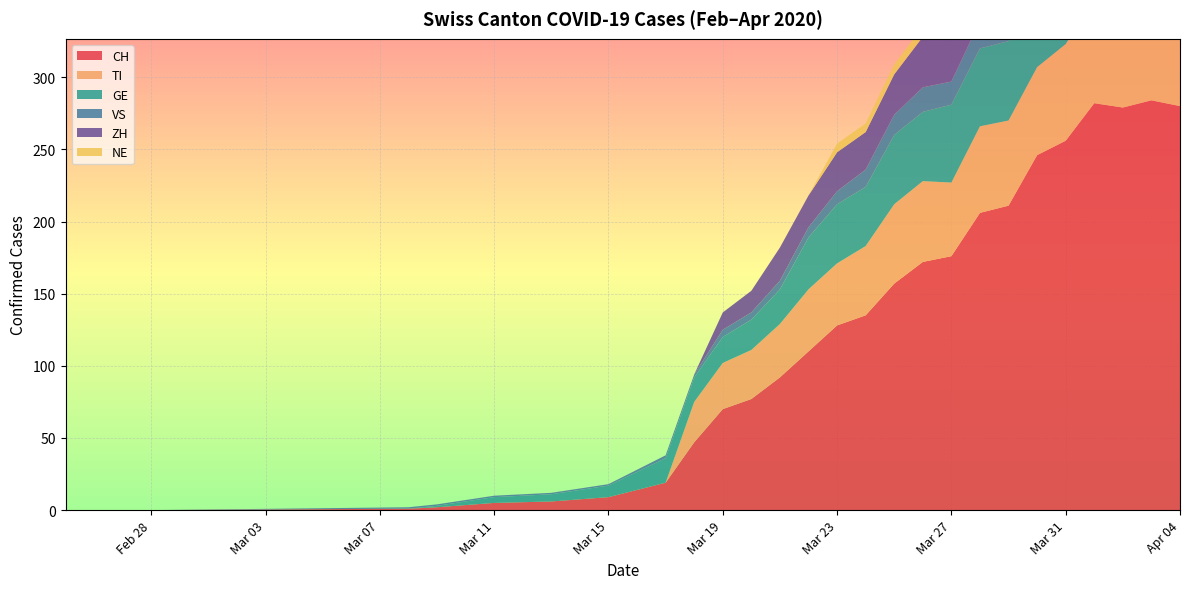

Reading right to left, transcribe all the data shown in this chart.

CH: 2020-04-04=280	2020-04-03=284	2020-04-02=279	2020-04-01=282	2020-03-31=256	2020-03-30=246	2020-03-29=211	2020-03-28=206	2020-03-27=176	2020-03-26=172	2020-03-25=157	2020-03-24=135	2020-03-23=128	2020-03-22=110	2020-03-21=92	2020-03-20=77	2020-03-19=70	2020-03-18=47	2020-03-17=19	2020-03-15=9	2020-03-13=6	2020-03-11=5	2020-03-09=2	2020-03-08=1	2020-02-28=0	2020-02-25=0
TI: 2020-04-04=67	2020-04-03=67	2020-04-02=73	2020-04-01=72	2020-03-31=67	2020-03-30=61	2020-03-29=59	2020-03-28=60	2020-03-27=51	2020-03-26=56	2020-03-25=55	2020-03-24=48	2020-03-23=43	2020-03-22=43	2020-03-21=37	2020-03-20=34	2020-03-19=32	2020-03-18=28	2020-03-17=0	2020-03-15=0	2020-03-13=0	2020-03-11=0	2020-03-09=0	2020-03-08=0	2020-02-28=0	2020-02-25=0
GE: 2020-04-04=51	2020-04-03=58	2020-04-02=54	2020-04-01=58	2020-03-31=49	2020-03-30=54	2020-03-29=55	2020-03-28=54	2020-03-27=54	2020-03-26=48	2020-03-25=48	2020-03-24=41	2020-03-23=41	2020-03-22=36	2020-03-21=24	2020-03-20=21	2020-03-19=18	2020-03-18=17	2020-03-17=17	2020-03-15=8	2020-03-13=5	2020-03-11=4	2020-03-09=1	2020-03-08=0	2020-02-28=0	2020-02-25=0
VS: 2020-04-04=23	2020-04-03=23	2020-04-02=24	2020-04-01=25	2020-03-31=23	2020-03-30=23	2020-03-29=21	2020-03-28=19	2020-03-27=16	2020-03-26=17	2020-03-25=14	2020-03-24=12	2020-03-23=9	2020-03-22=7	2020-03-21=6	2020-03-20=5	2020-03-19=5	2020-03-18=2	2020-03-17=2	2020-03-15=1	2020-03-13=1	2020-03-11=1	2020-03-09=1	2020-03-08=1	2020-02-28=0	2020-02-25=0
ZH: 2020-04-04=59	2020-04-03=57	2020-04-02=53	2020-04-01=54	2020-03-31=50	2020-03-30=46	2020-03-29=46	2020-03-28=42	2020-03-27=38	2020-03-26=35	2020-03-25=28	2020-03-24=26	2020-03-23=27	2020-03-22=22	2020-03-21=23	2020-03-20=15	2020-03-19=12	2020-03-18=0	2020-03-17=0	2020-03-15=0	2020-03-13=0	2020-03-11=0	2020-03-09=0	2020-03-08=0	2020-02-28=0	2020-02-25=0
NE: 2020-04-04=9	2020-04-03=9	2020-04-02=10	2020-04-01=8	2020-03-31=8	2020-03-30=6	2020-03-29=6	2020-03-28=8	2020-03-27=7	2020-03-26=7	2020-03-25=7	2020-03-24=6	2020-03-23=6	2020-03-22=0	2020-03-21=0	2020-03-20=0	2020-03-19=0	2020-03-18=0	2020-03-17=0	2020-03-15=0	2020-03-13=0	2020-03-11=0	2020-03-09=0	2020-03-08=0	2020-02-28=0	2020-02-25=0